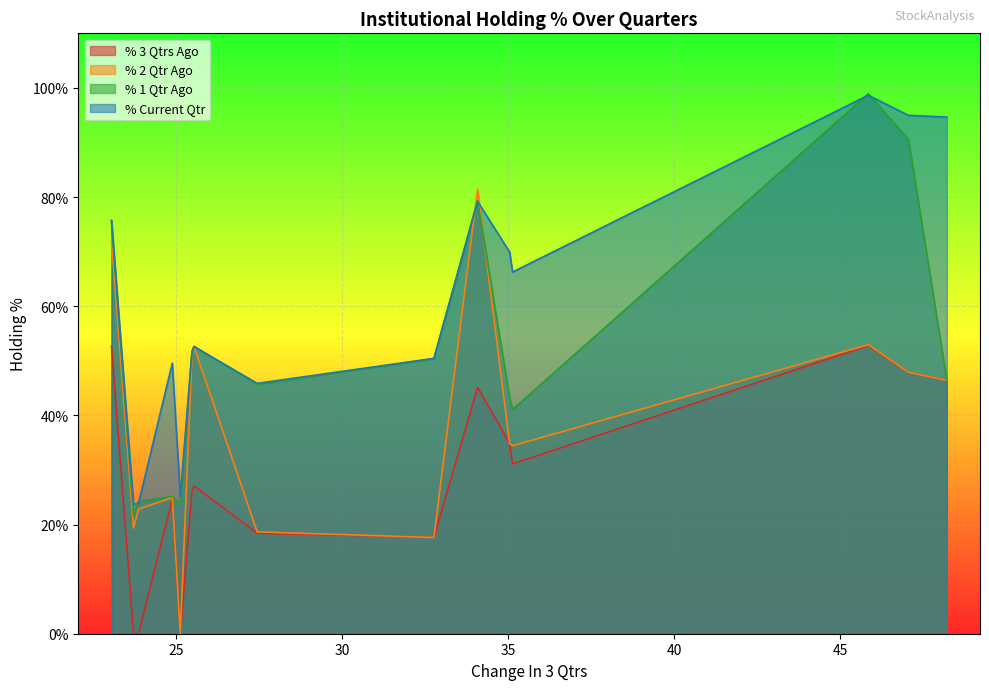

What is the sum of all % Current Qtr values?

902.3